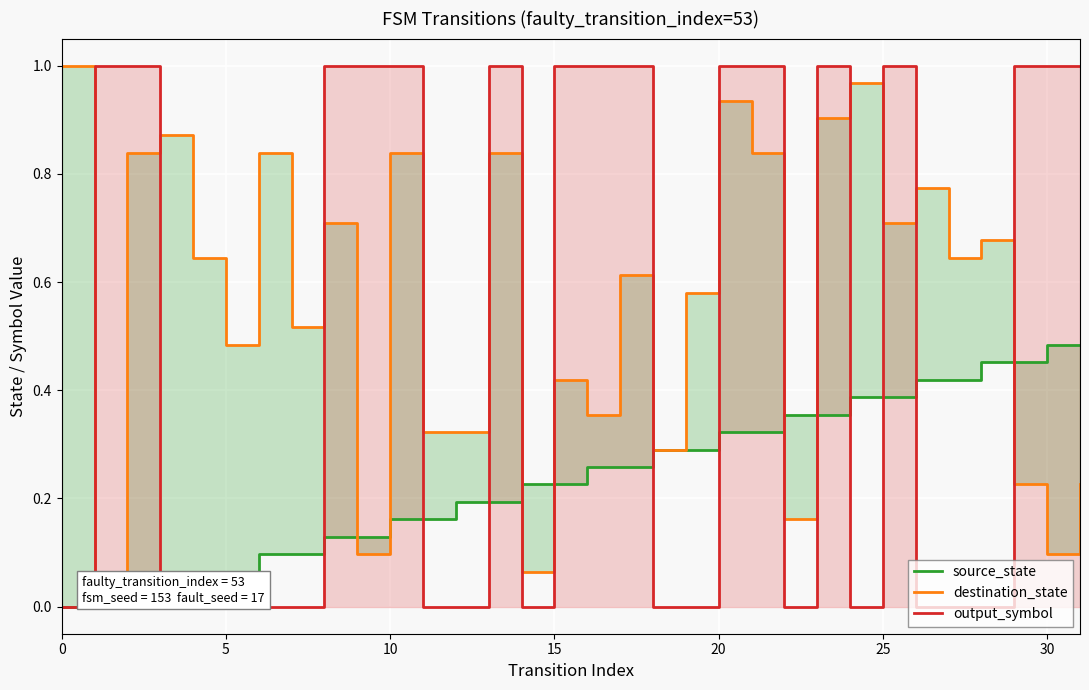

Which series changed the most between 20 and 21?

destination_state